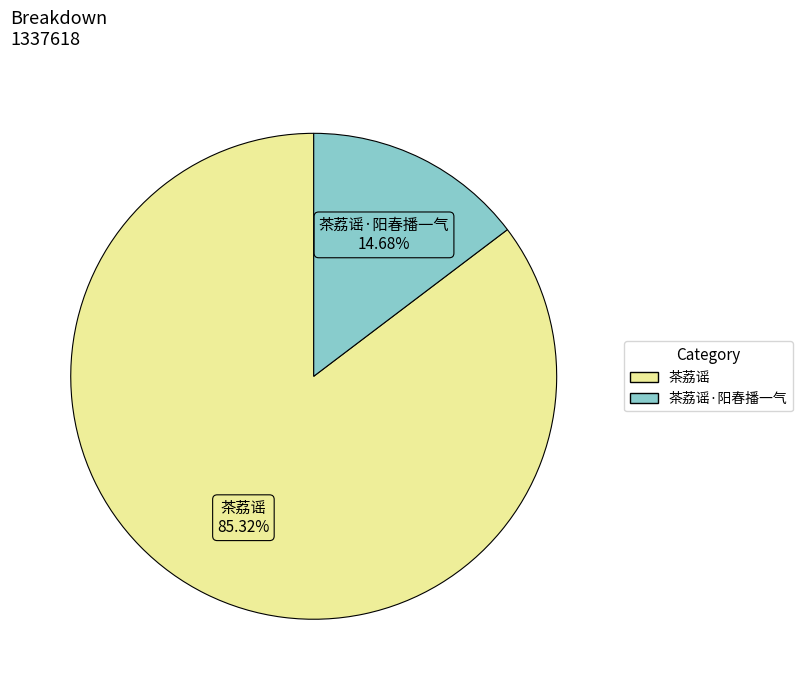

Is there any slice that represents more than half of the pie?

Yes